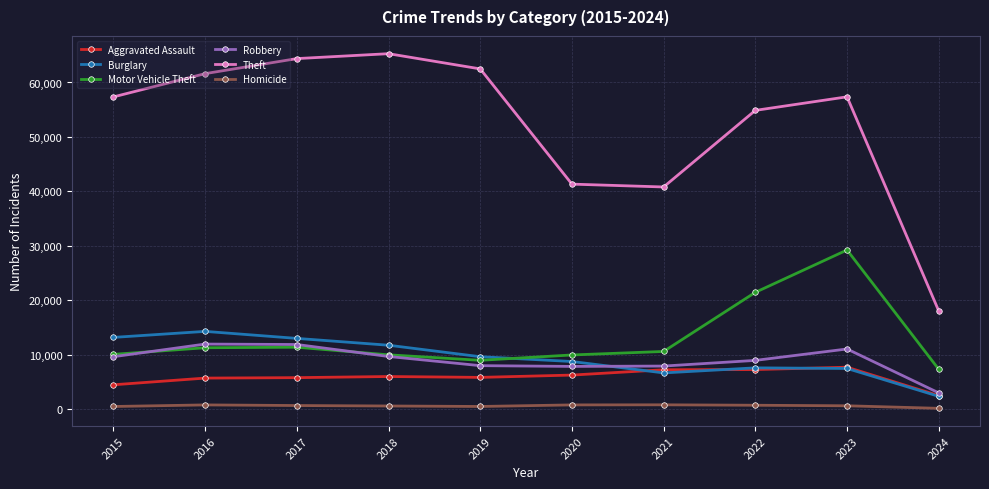

The Theft series shows 28141 at 2019. True or false?

False